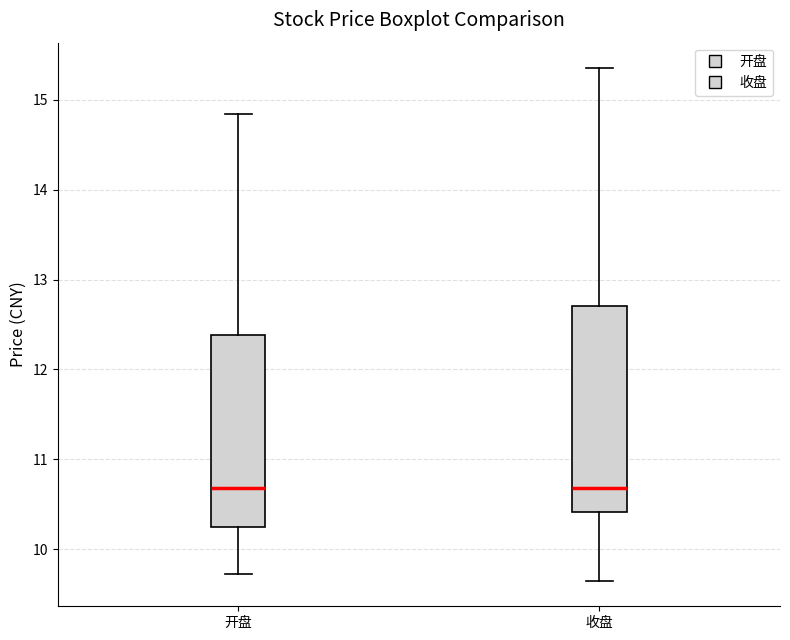

Reading left to right, transcribe this box plot: for each box, give where its median line is, the range the box spans, and where its two whiskers end, as read against the y-axis. The values are not printed on the chart, so give them approximately, as read against the axis.

开盘: median 10.7, box 10.3 to 12.4, whiskers 9.7 to 14.8
收盘: median 10.7, box 10.4 to 12.7, whiskers 9.7 to 15.4